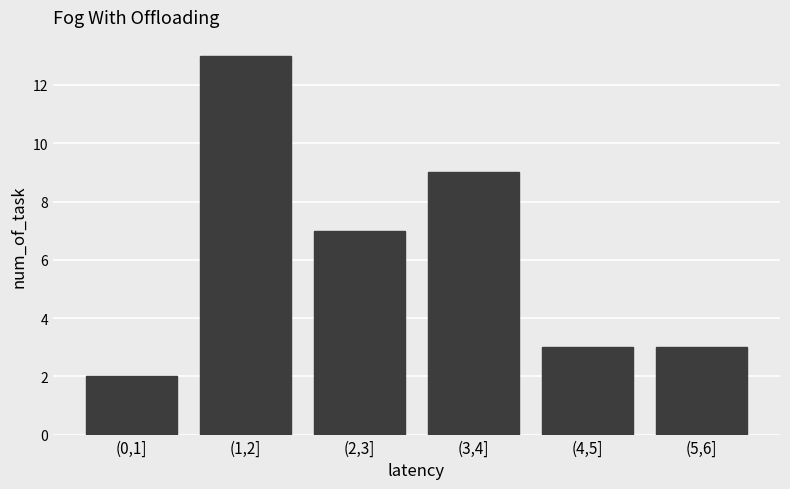

Reading left to right, transcribe all the data shown in this chart.

2	13	7	9	3	3